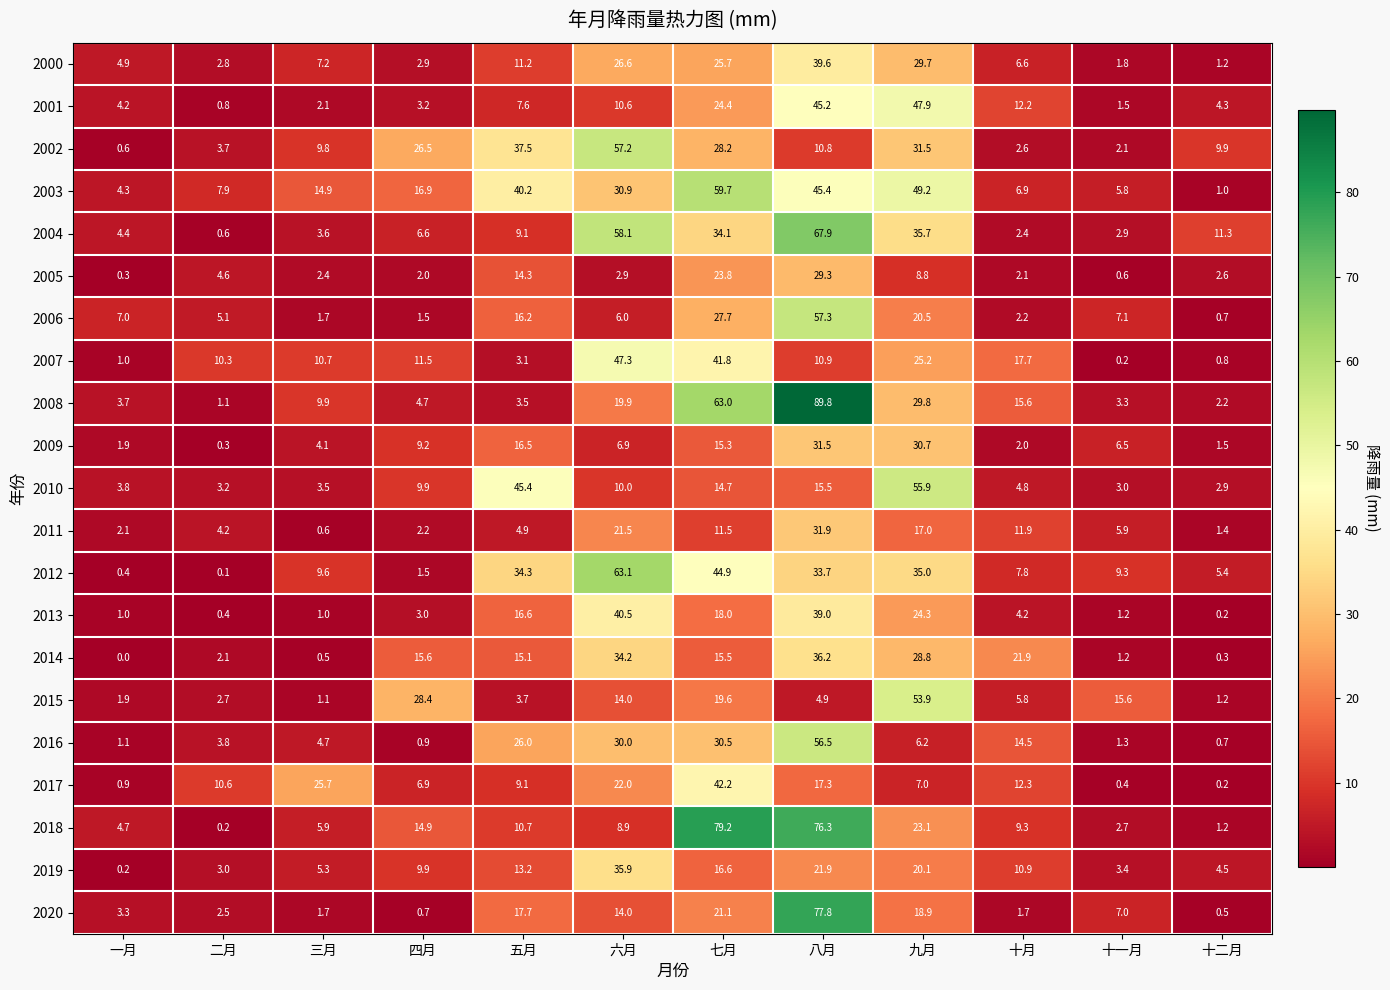

Rank the series by their maximum value, from lowest to highest.

2005, 2009, 2011, 2019, 2014, 2000, 2013, 2017, 2007, 2001, 2015, 2010, 2016, 2002, 2006, 2003, 2012, 2004, 2020, 2018, 2008